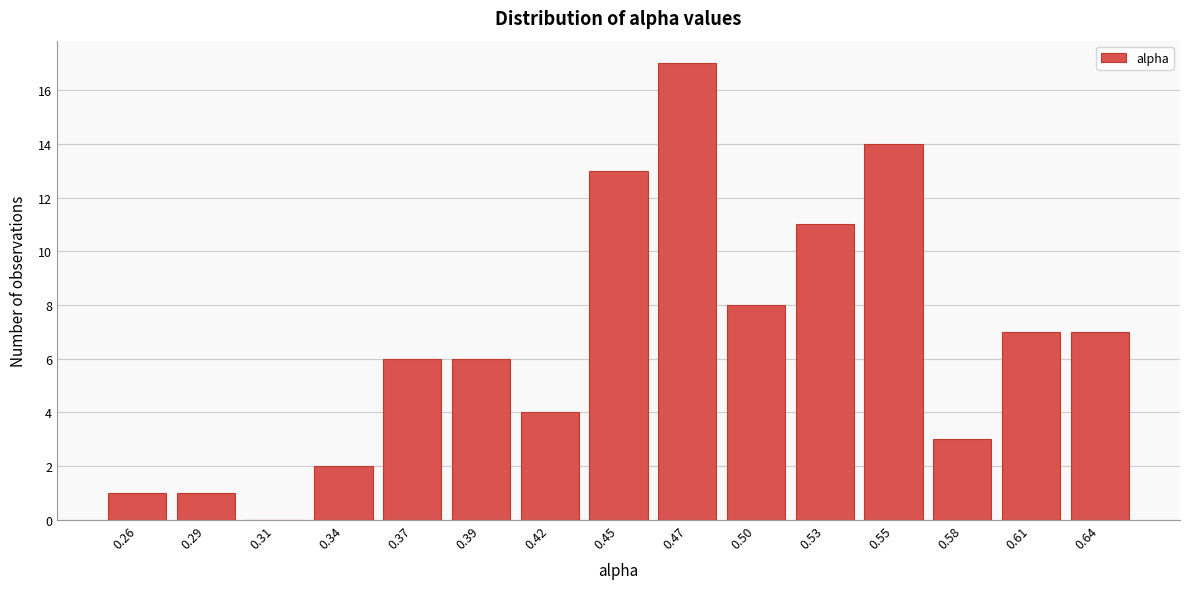

Reading left to right, list all the values displayed in this chart.

0.26=1	0.29=1	0.31=0	0.34=2	0.37=6	0.39=6	0.42=4	0.45=13	0.47=17	0.50=8	0.53=11	0.55=14	0.58=3	0.61=7	0.64=7